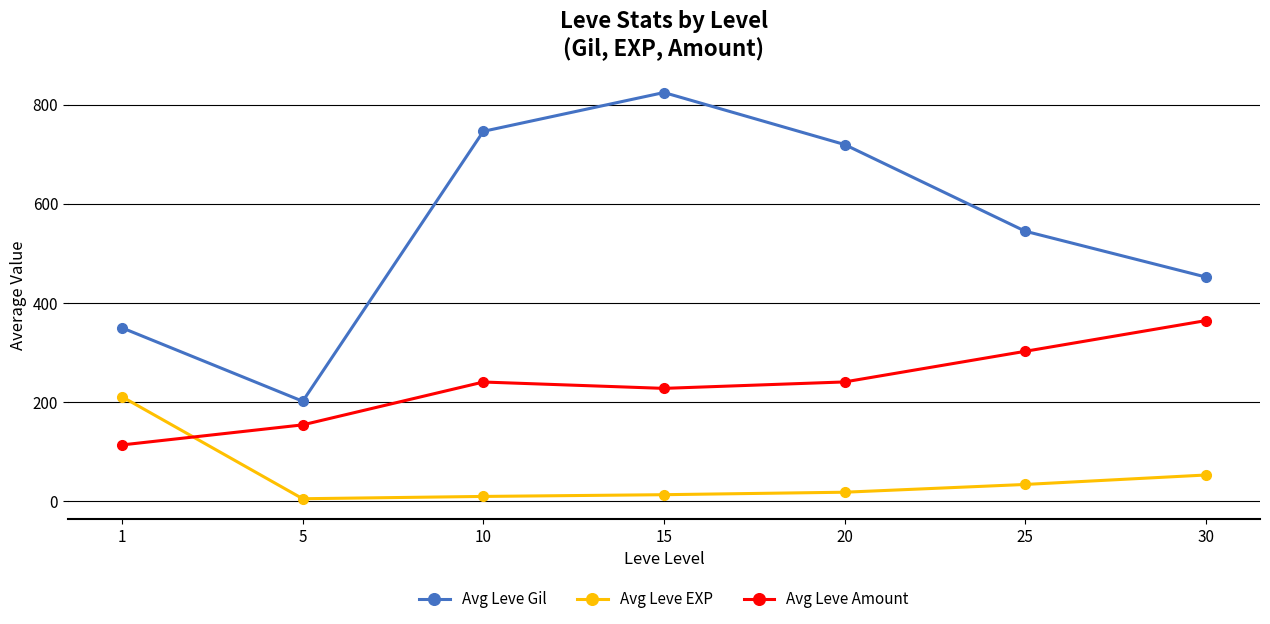

What is the greatest value displayed?

825.0